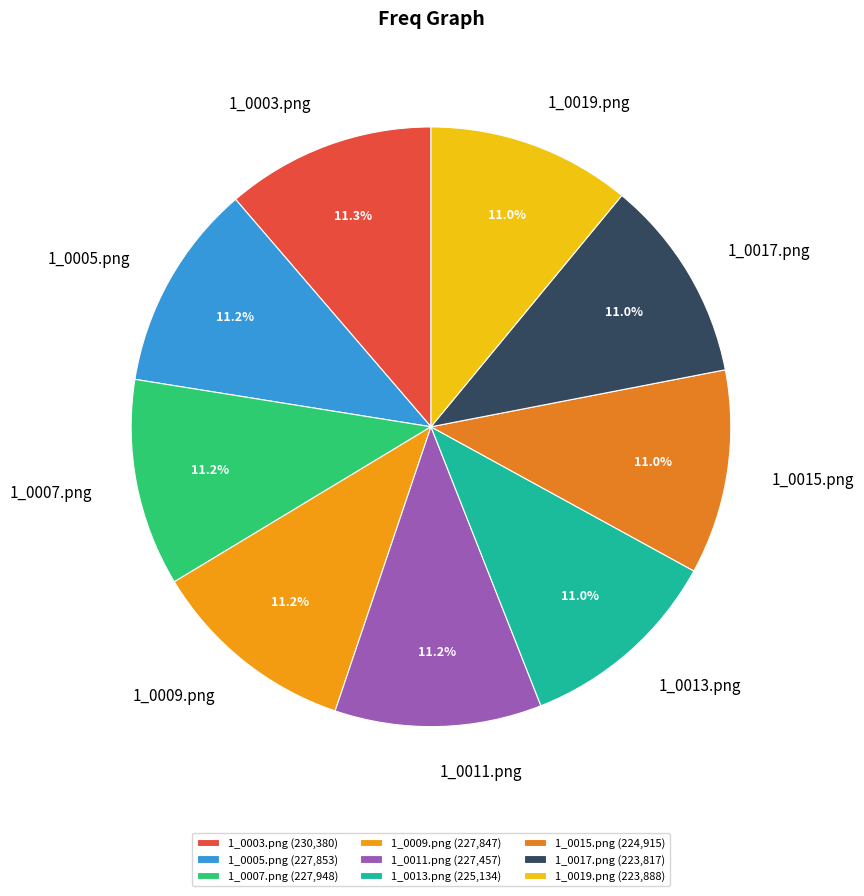

Combined, do 1_0009.png and 1_0005.png account for over 50%?

No